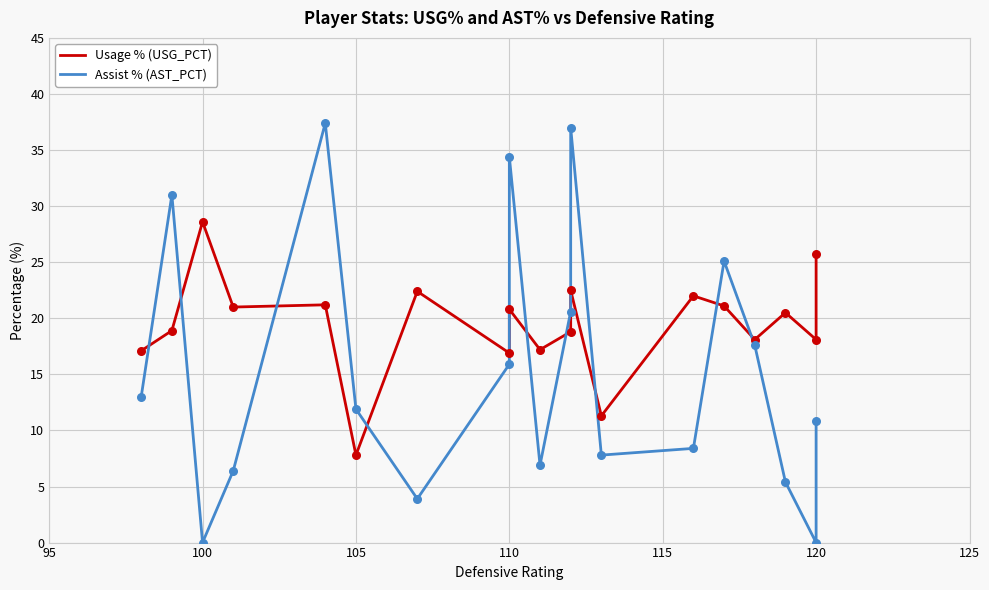

Which series contains the lowest Y value?

Assist % (AST_PCT)